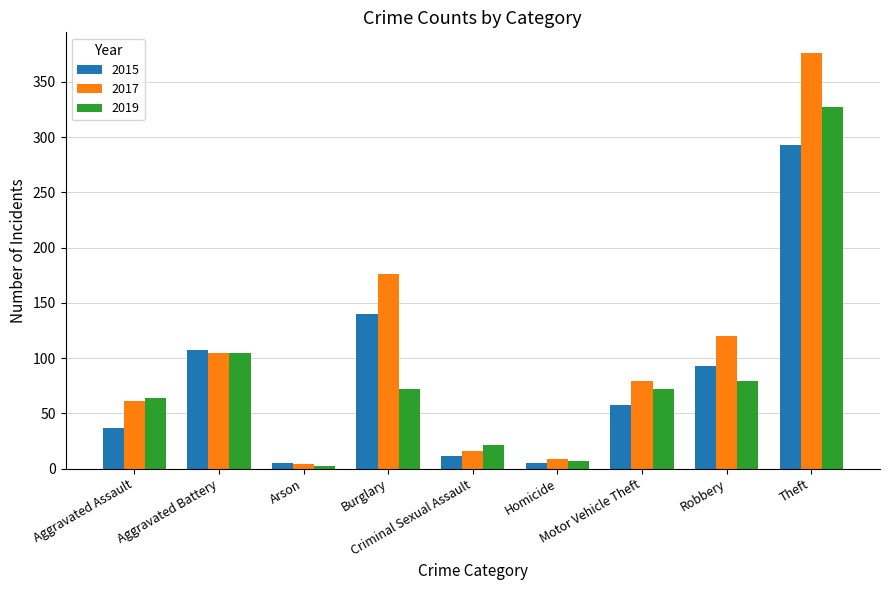

At which category is the sum across all series the highest?

Theft